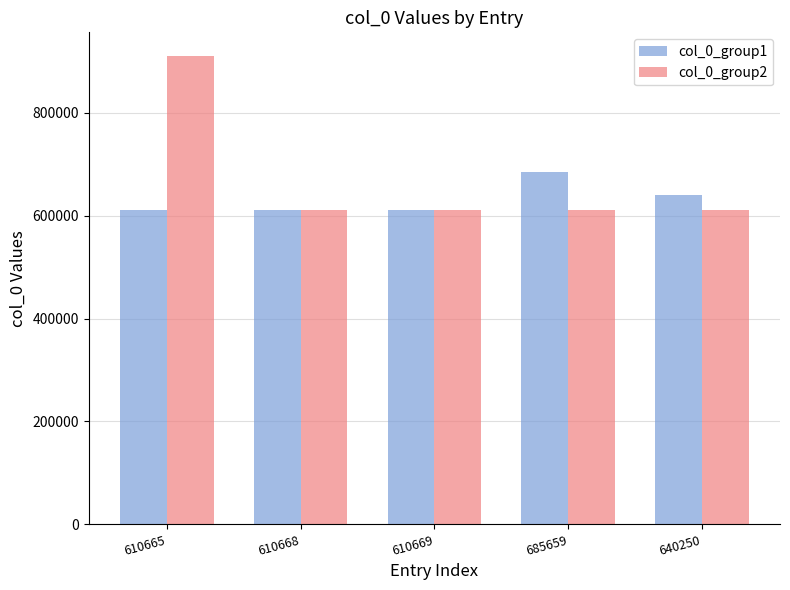

Which series has the widest spread of values?

col_0_group2